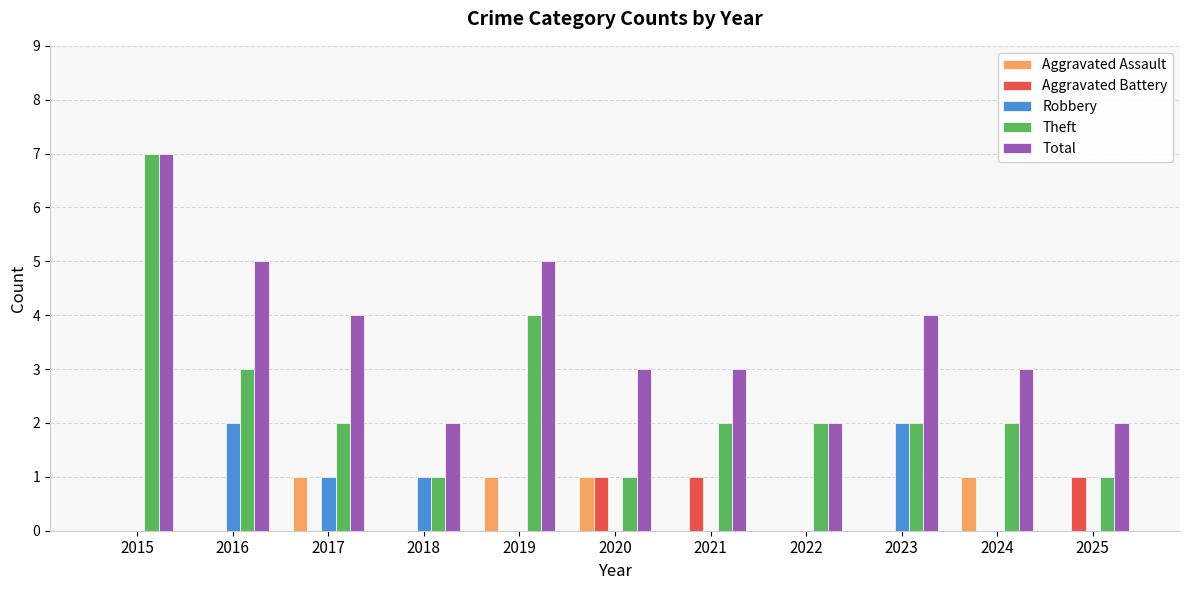

Reading right to left, transcribe all the data shown in this chart.

Aggravated Assault: 0	1	0	0	0	1	1	0	1	0	0
Aggravated Battery: 1	0	0	0	1	1	0	0	0	0	0
Robbery: 0	0	2	0	0	0	0	1	1	2	0
Theft: 1	2	2	2	2	1	4	1	2	3	7
Total: 2	3	4	2	3	3	5	2	4	5	7